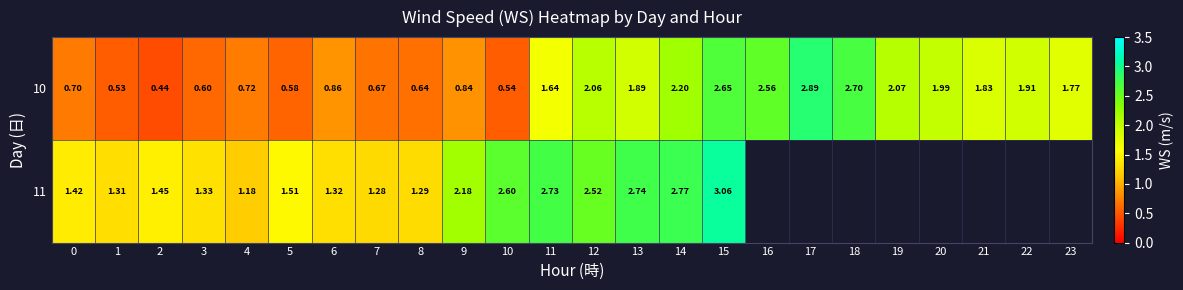

Which has a higher value, 4 or 0?

4